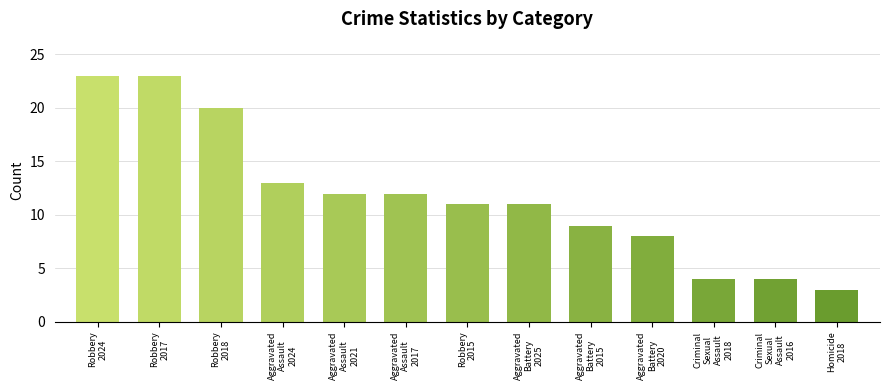

What is the value of the 6th bar from the left?

12